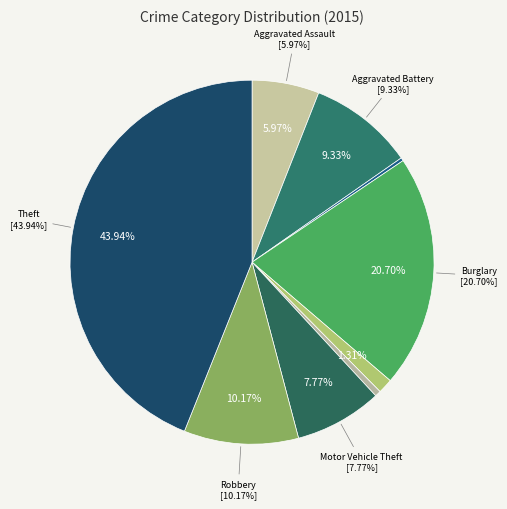

Which category has the smallest portion of the pie?

Arson